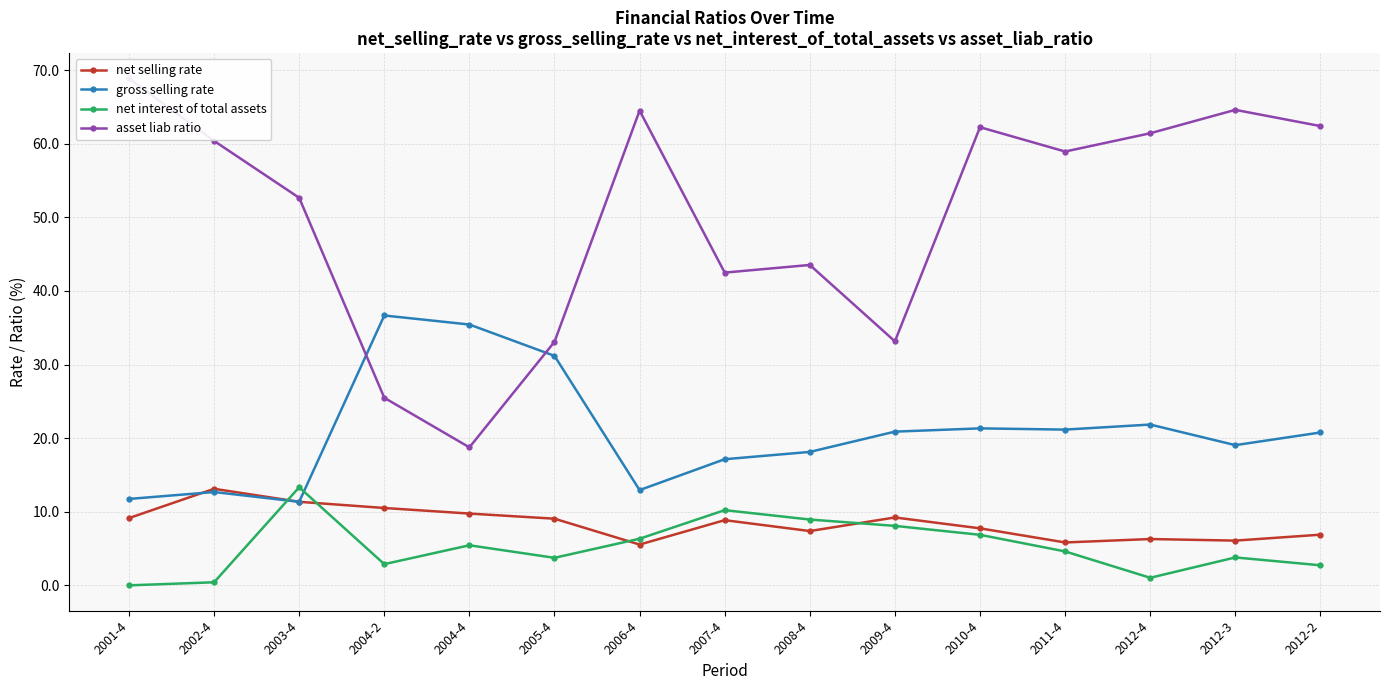

List the series in order of their peak value, highest first.

asset liab ratio, gross selling rate, net interest of total assets, net selling rate